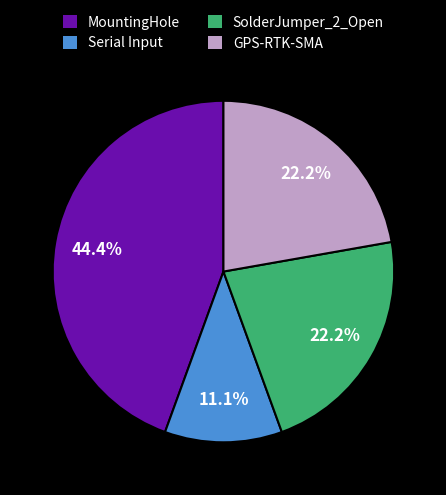

How many segments does this pie chart have?

4